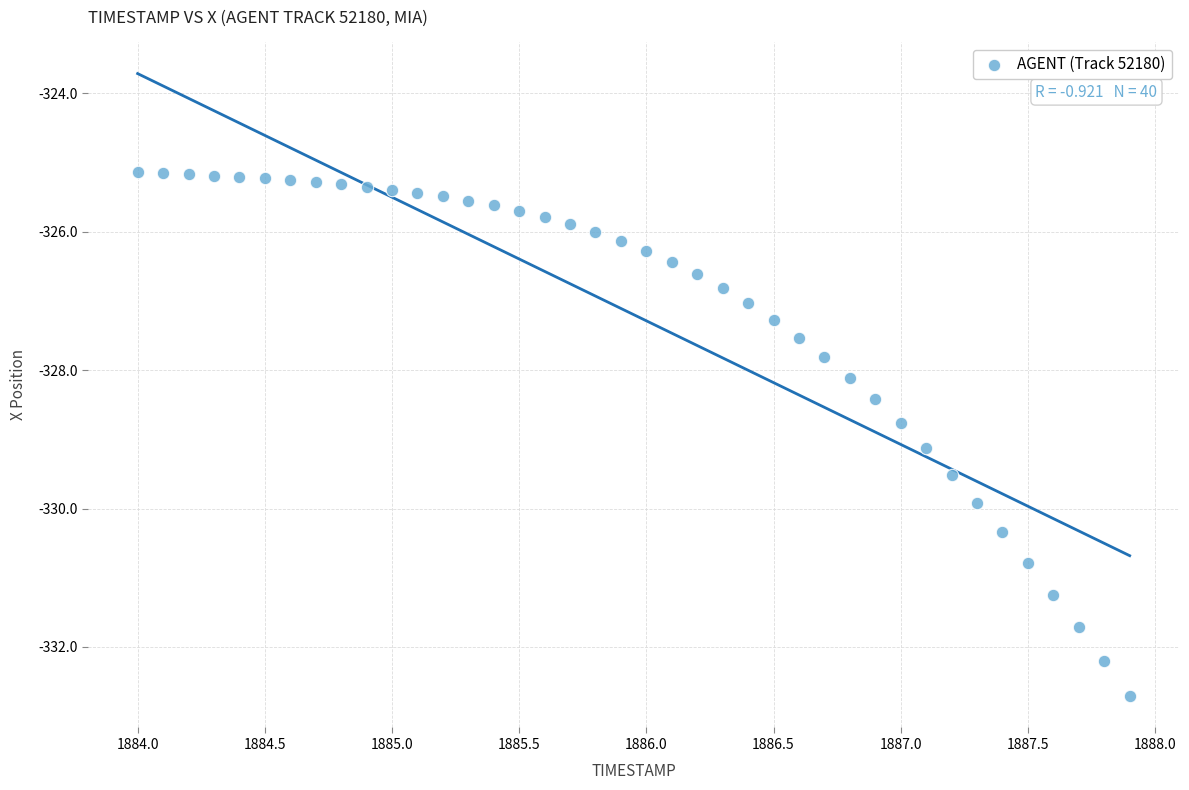

What is the range of Y values (max minus min)?

7.6